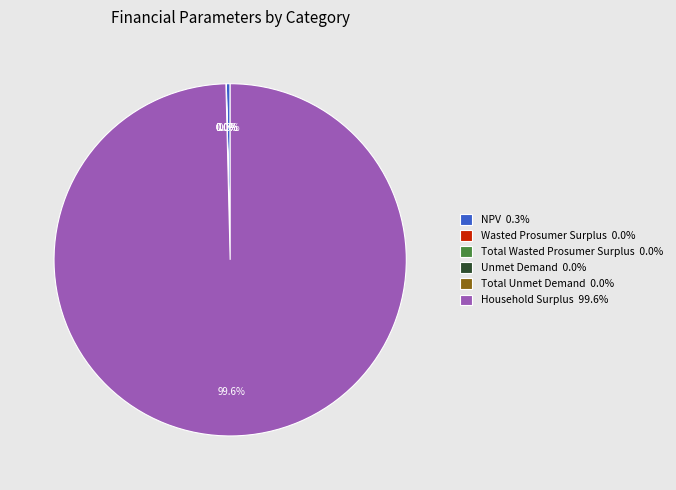

Which slice is the largest?

Household Surplus 99.6%